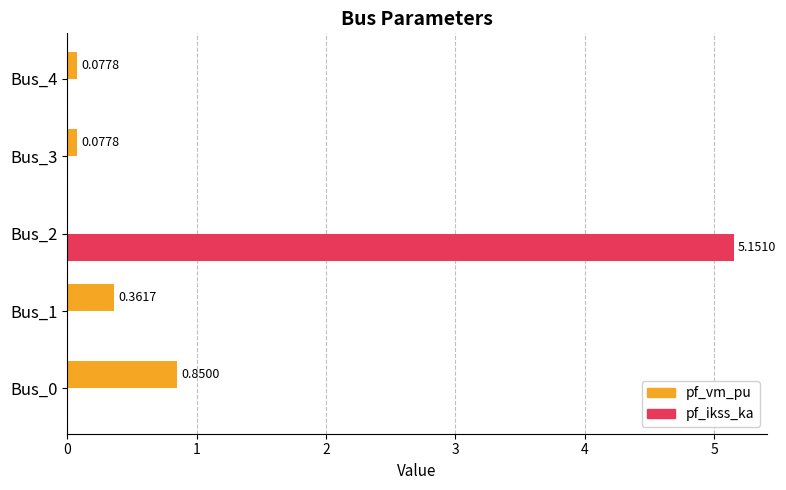

How many values in pf_ikss_ka are above zero?

1